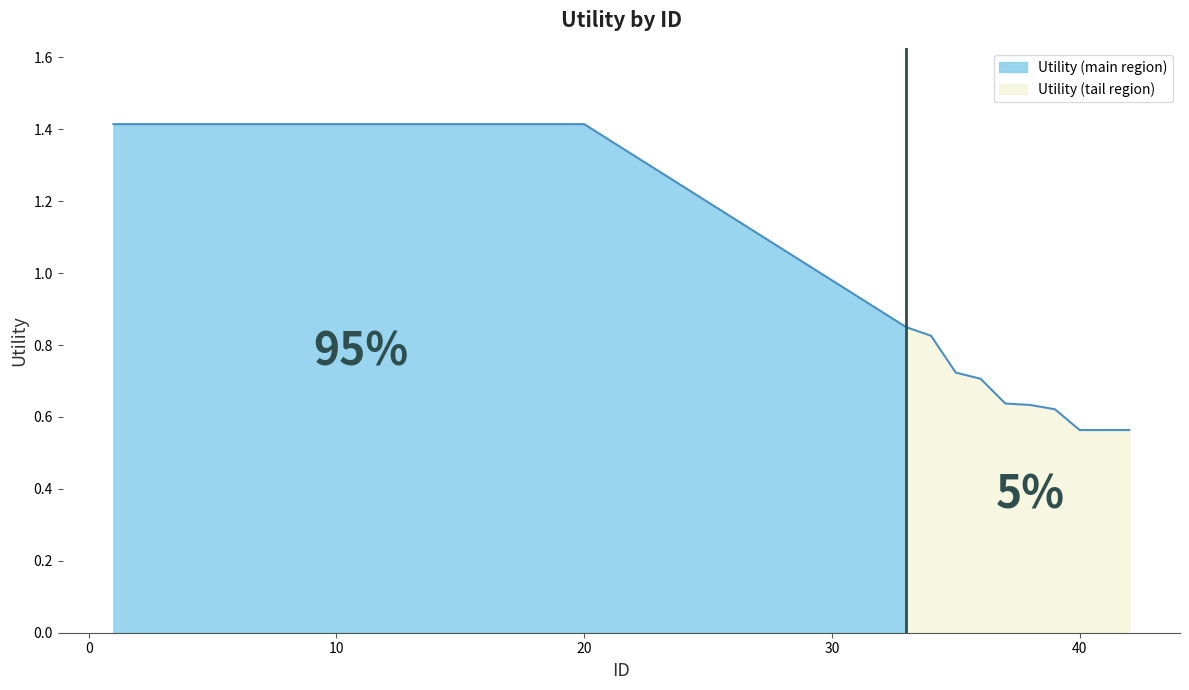

What is the maximum value shown in the chart?

1.4